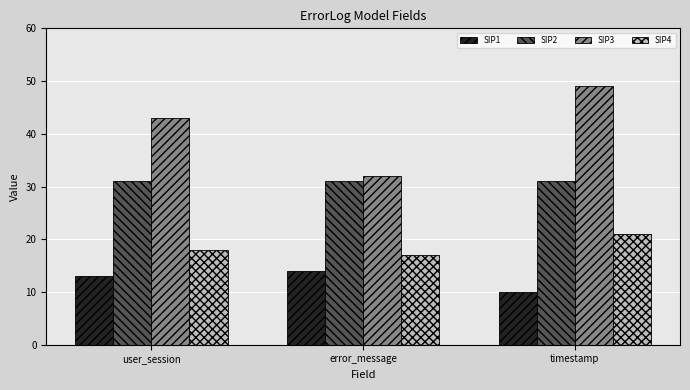

What is the value of the SIP1 bar at the 1st from the left?

13